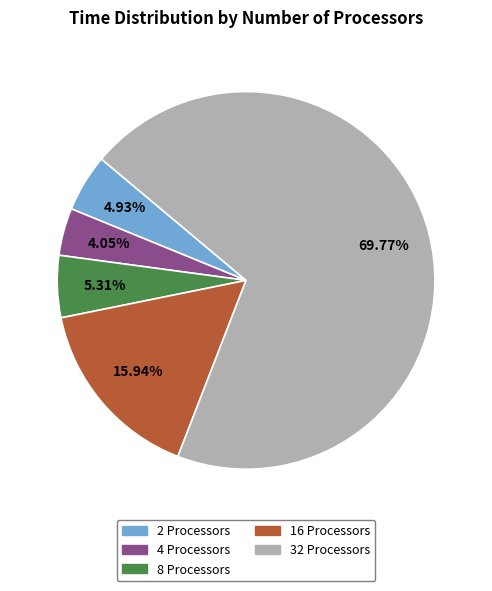

Approximately how many times larger is the value at 2 compared to 4?

1.2